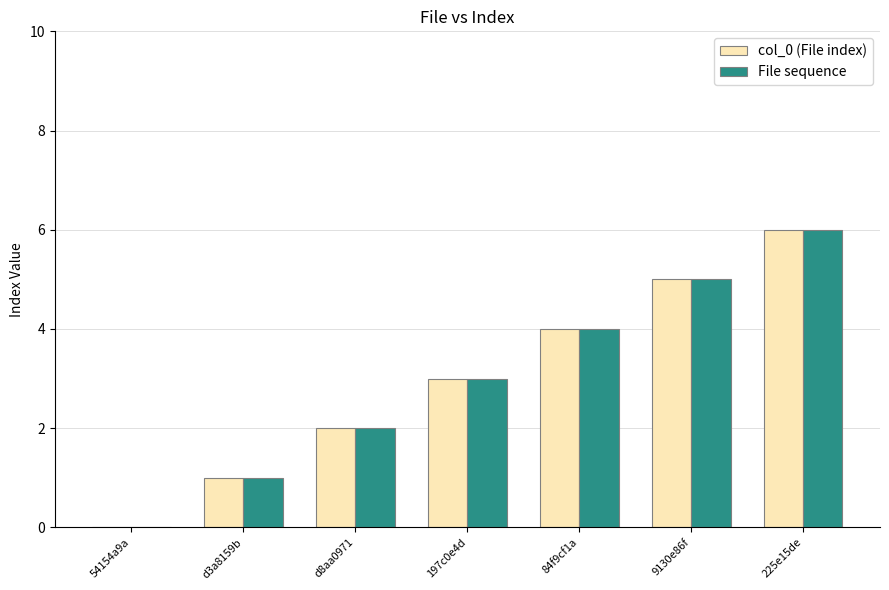

Reading left to right, transcribe all the data shown in this chart.

col_0 (File index): 54154a9a=0	d3a8159b=1	d8aa0971=2	197c0e4d=3	84f9cf1a=4	9130e86f=5	225e15de=6
File sequence: 54154a9a=0	d3a8159b=1	d8aa0971=2	197c0e4d=3	84f9cf1a=4	9130e86f=5	225e15de=6